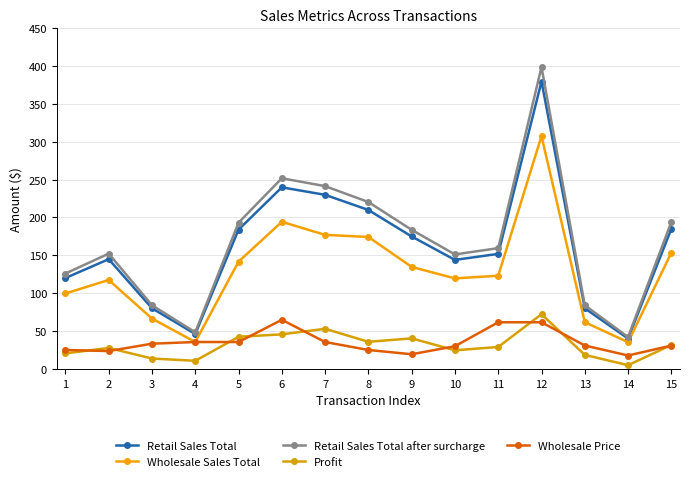

Which category has the highest value across all series?

12